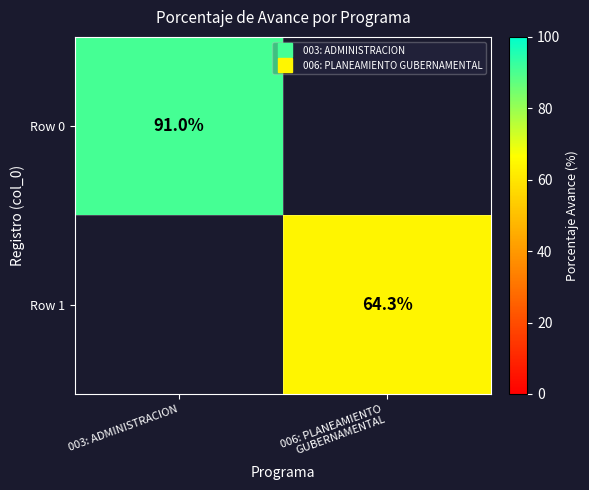

Is the value of Row 1 at 006: PLANEAMIENTO GUBERNAMENTAL greater than the value of Row 0 at 006: PLANEAMIENTO GUBERNAMENTAL?

No